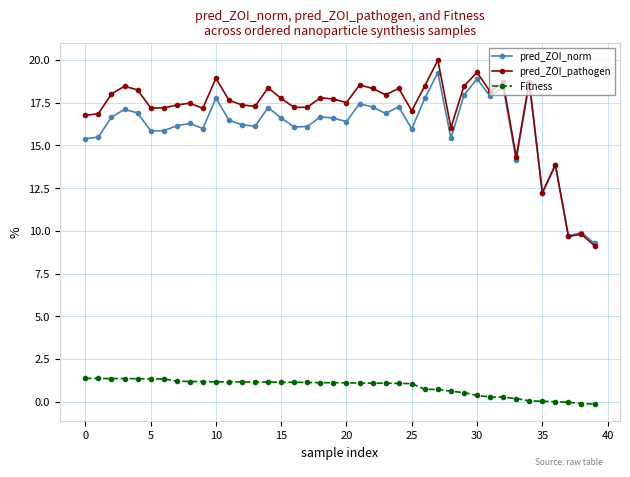

True or false: Fitness and pred_ZOI_norm intersect in this chart.

False